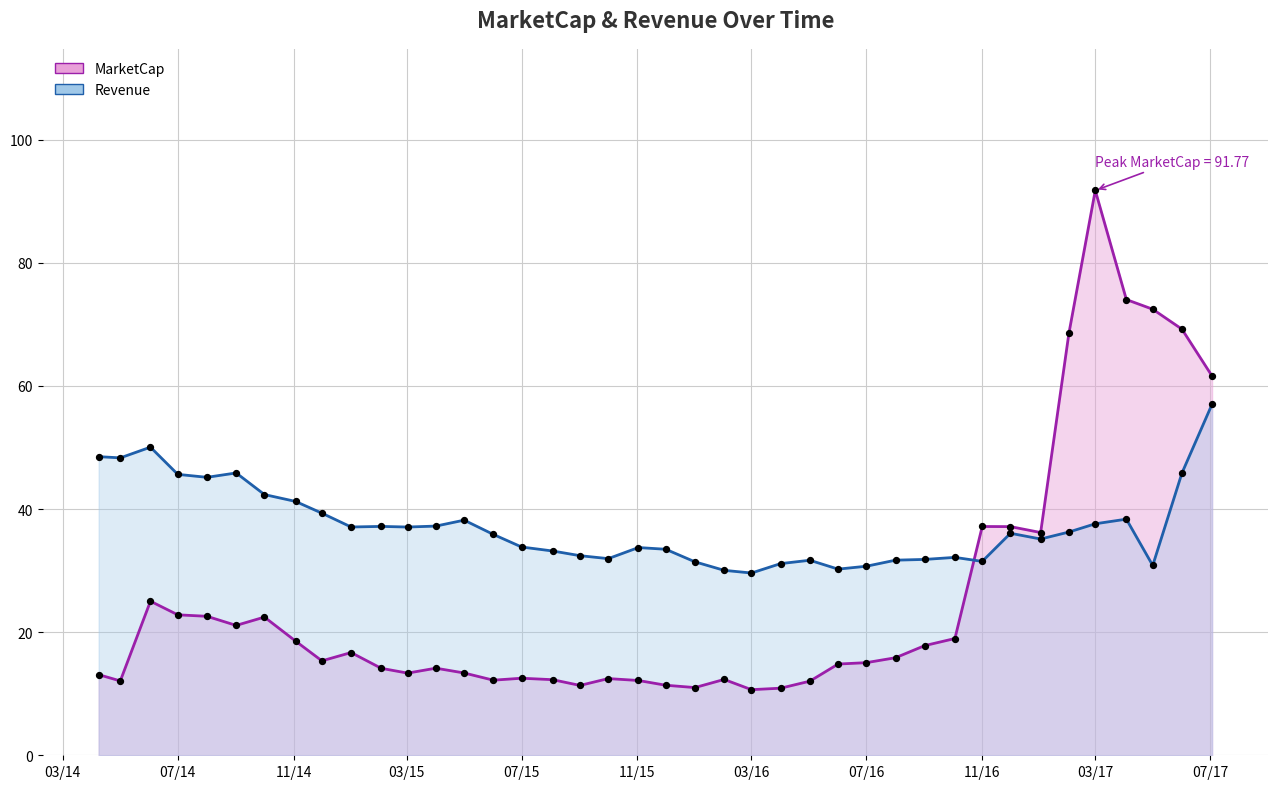

What are all the series names shown in the legend?

MarketCap, Revenue